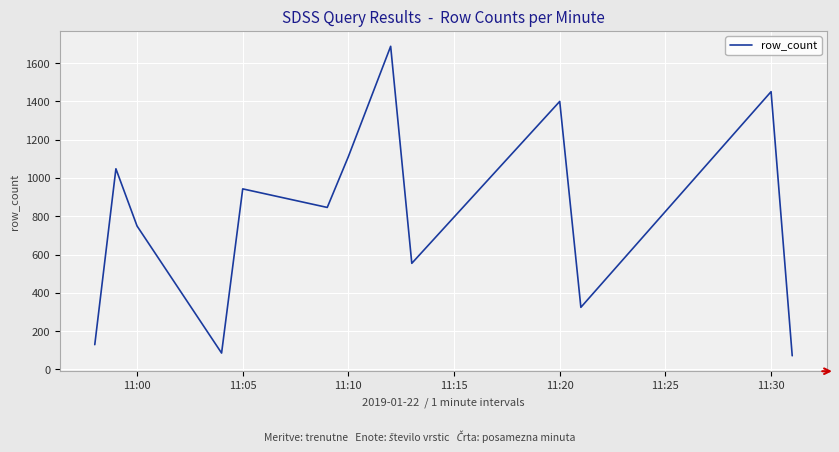

What is the greatest value displayed?

1688